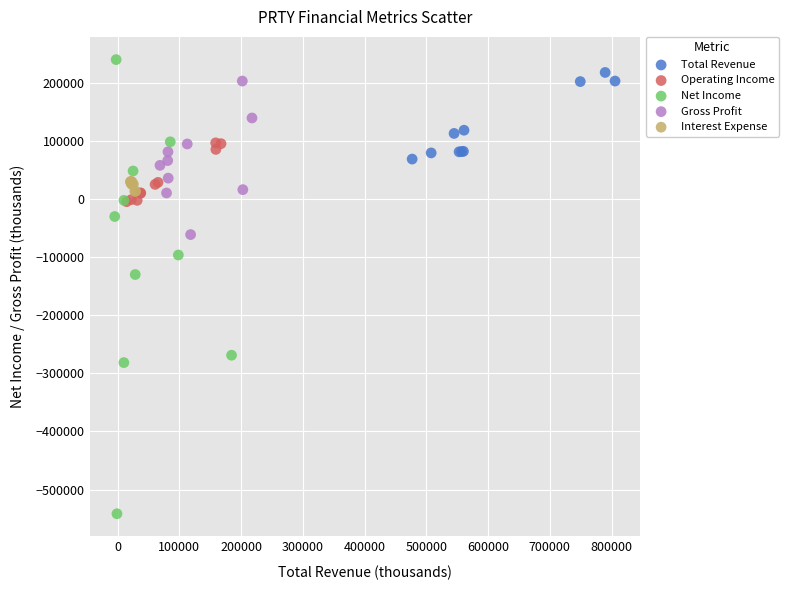

What are all the series names shown in the legend?

Total Revenue, Operating Income, Net Income, Gross Profit, Interest Expense